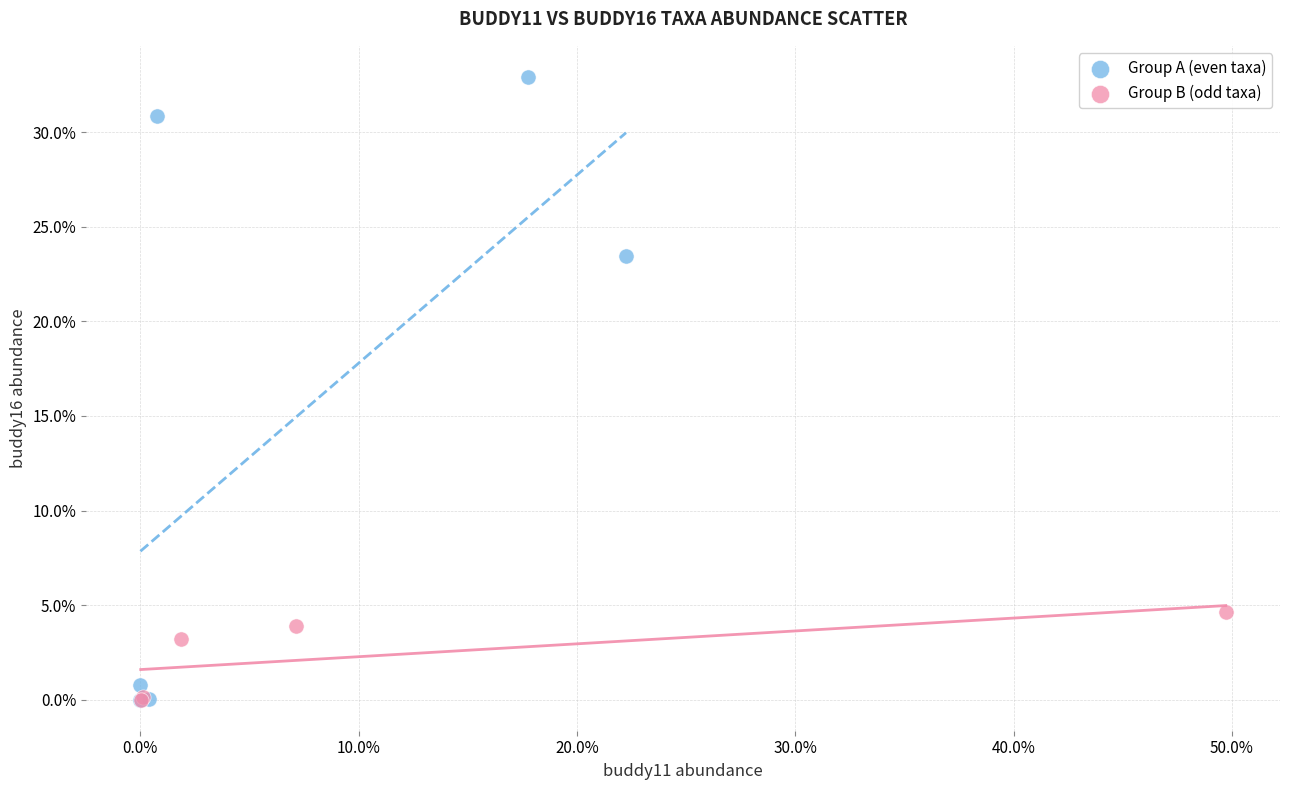

What are all the series names shown in the legend?

Group A (even taxa), Group B (odd taxa)